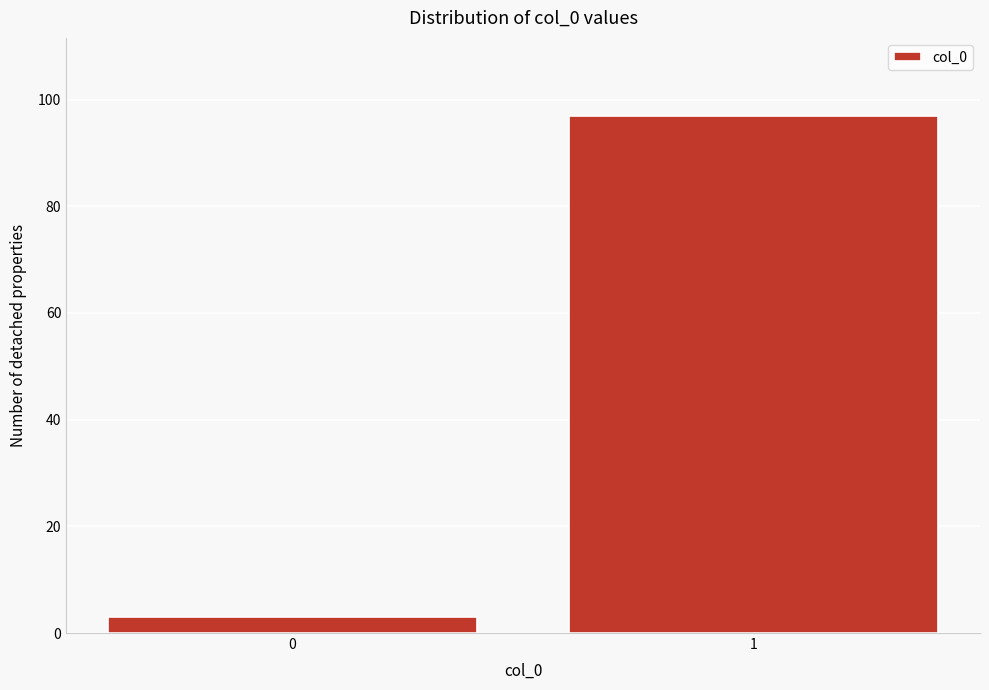

Reading left to right, transcribe all the data shown in this chart.

3	97